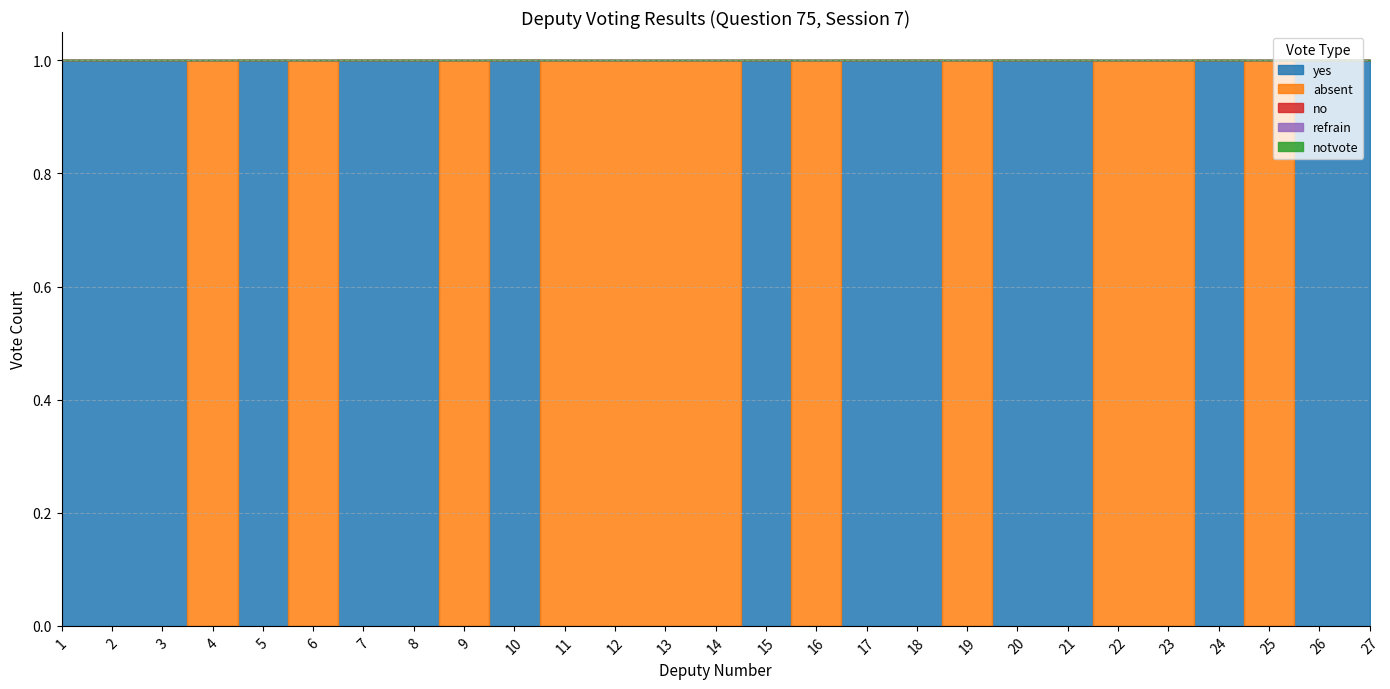

Between 5 and 2, which is larger?

5